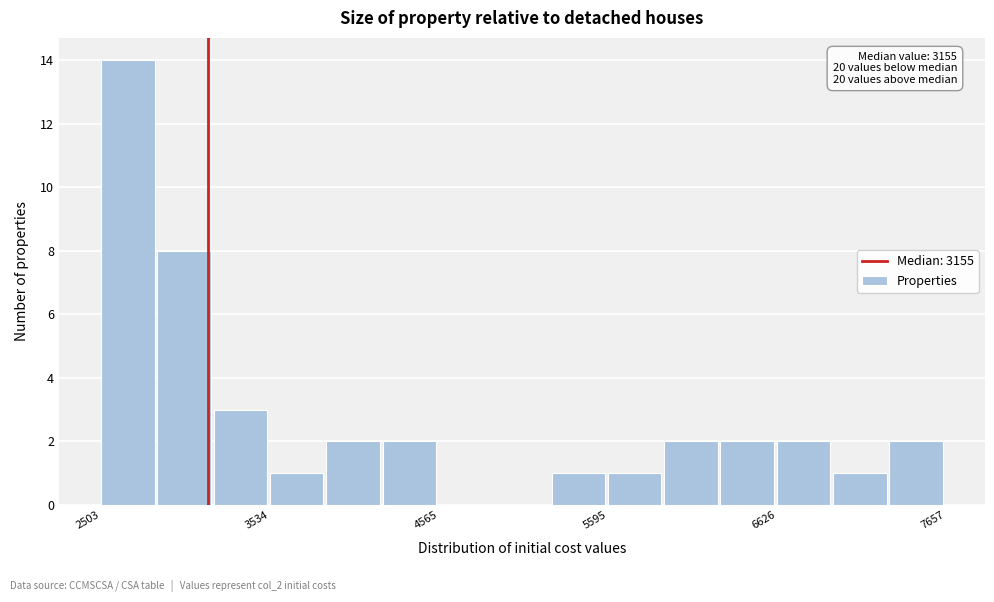

Around what value on the x-axis is the tallest bar? Give the approximate position of its centre, as read against the axis.

2600